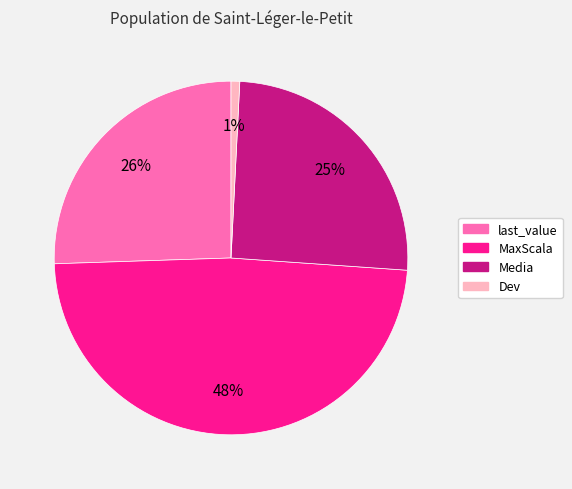

Which has a higher value, Dev or Media?

Media